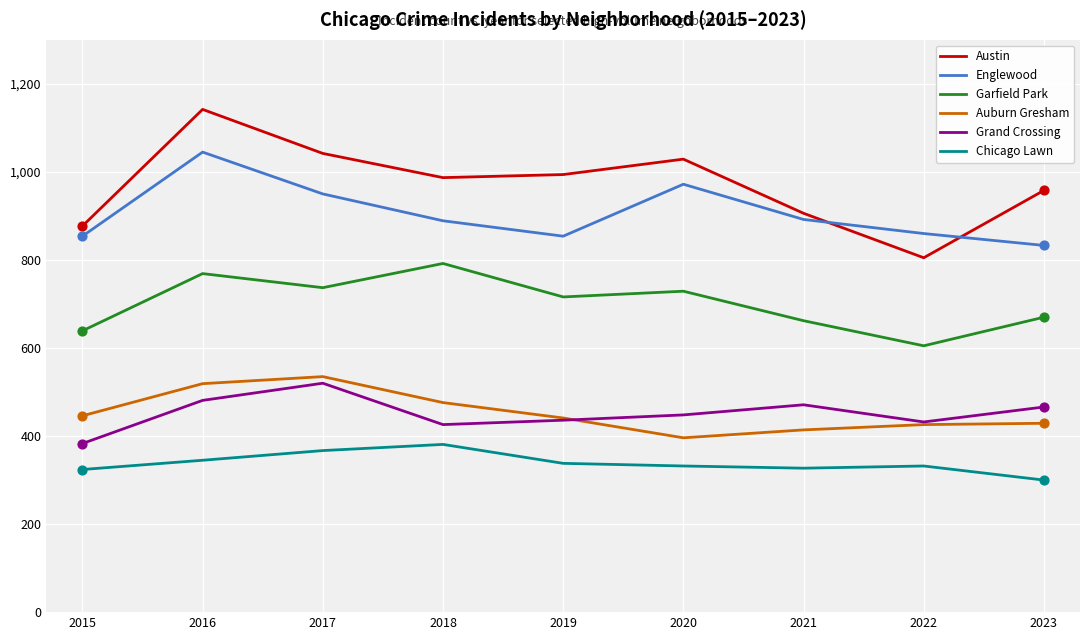

What is the total value across all series at 2022?

3460